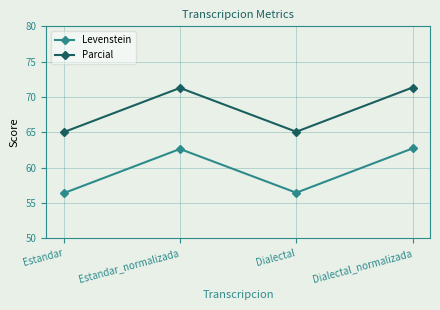

Is it true that Levenstein equals 56.4 at Estandar?

True